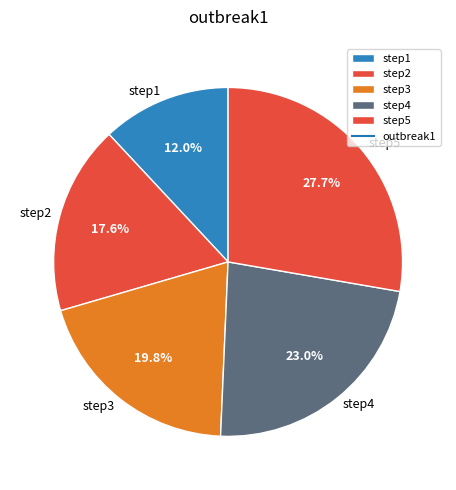

What is the total percentage of step3 and step4?

42.8%